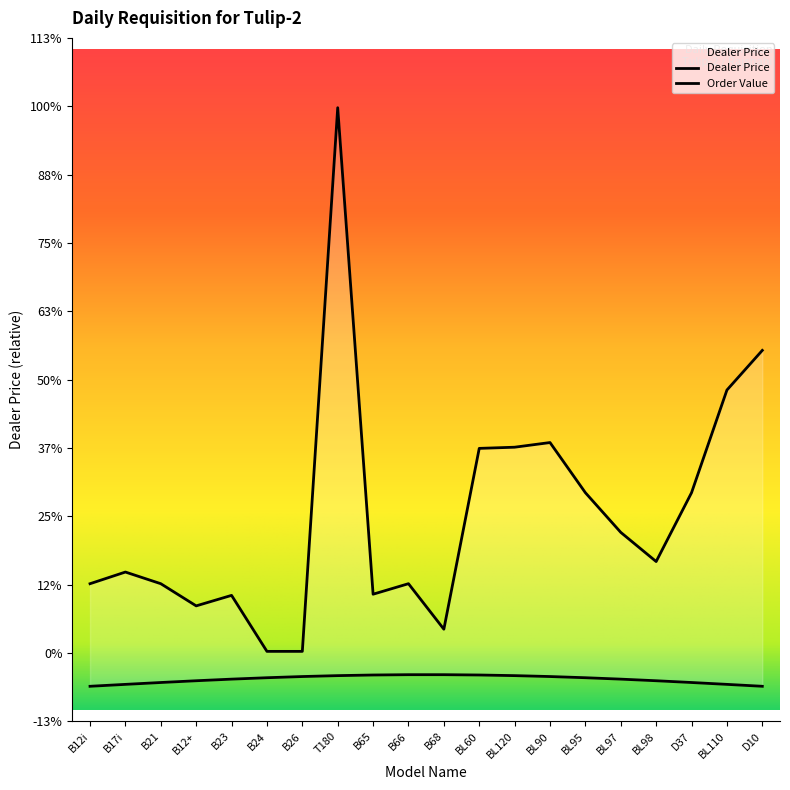

At which category does the data reach its first local peak?

B17i